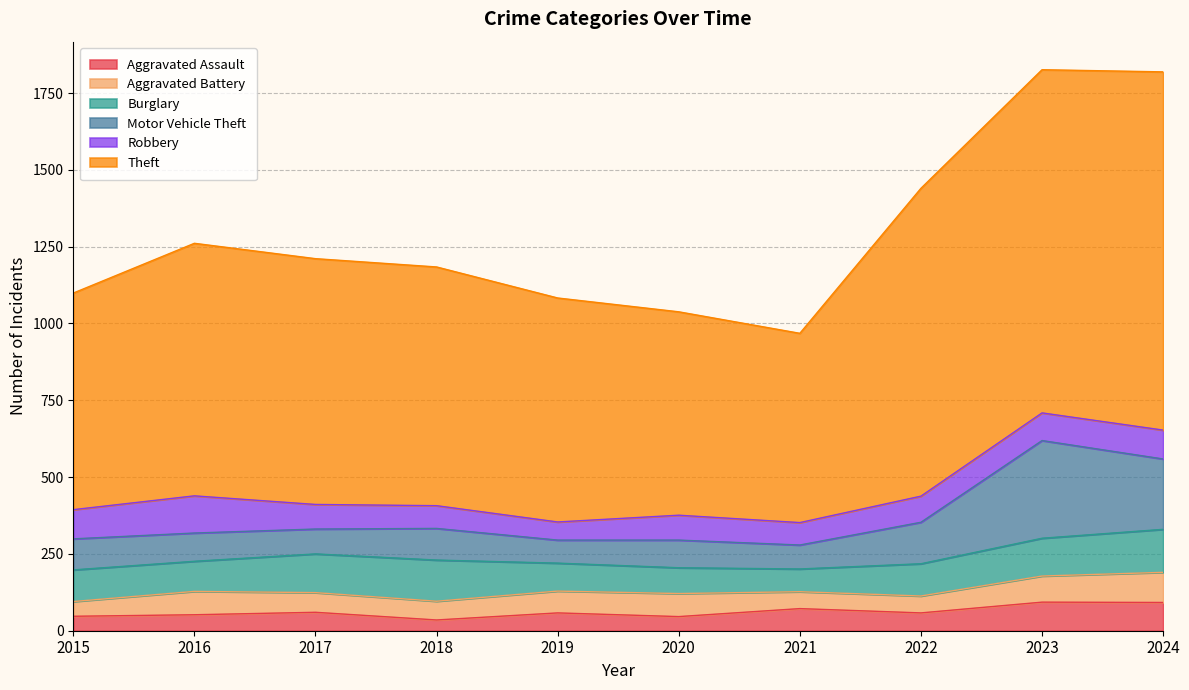

Reading left to right, list all the values displayed in this chart.

Aggravated Assault: 47	52	60	35	58	46	72	58	93	92
Aggravated Battery: 48	76	64	61	71	75	55	55	85	98
Burglary: 103	98	126	134	91	84	74	105	123	140
Motor Vehicle Theft: 101	92	81	103	75	90	78	135	318	229
Robbery: 95	121	80	74	59	81	73	85	90	94
Theft: 705	822	800	777	729	662	616	1002	1117	1166